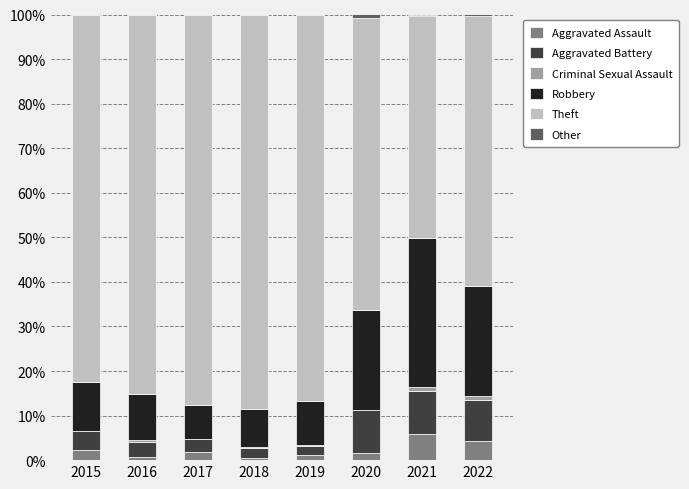

What is the highest value of the Aggravated Assault series?

5.8